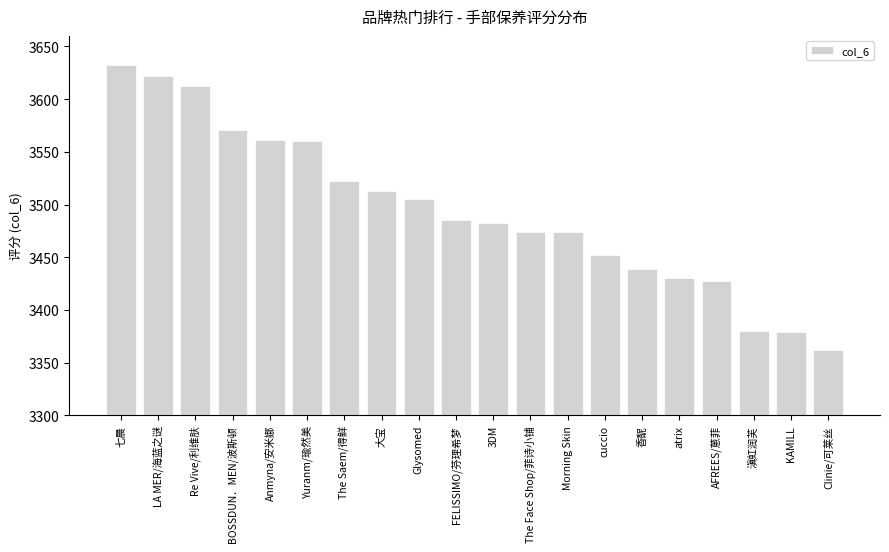

The chart shows a value of 3429.9 at atrix. True or false?

True